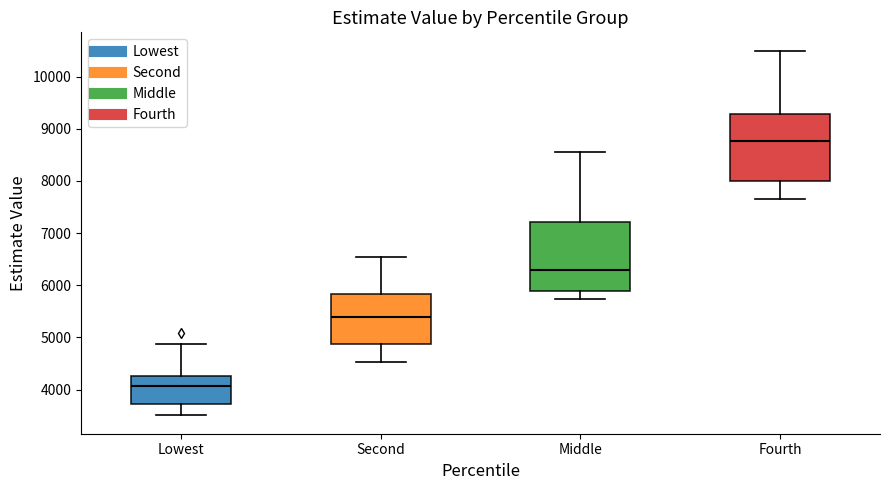

Where is the lower edge of the box for Fourth on the y-axis? The values are not printed on the chart, so give them approximately, as read against the axis.

8000